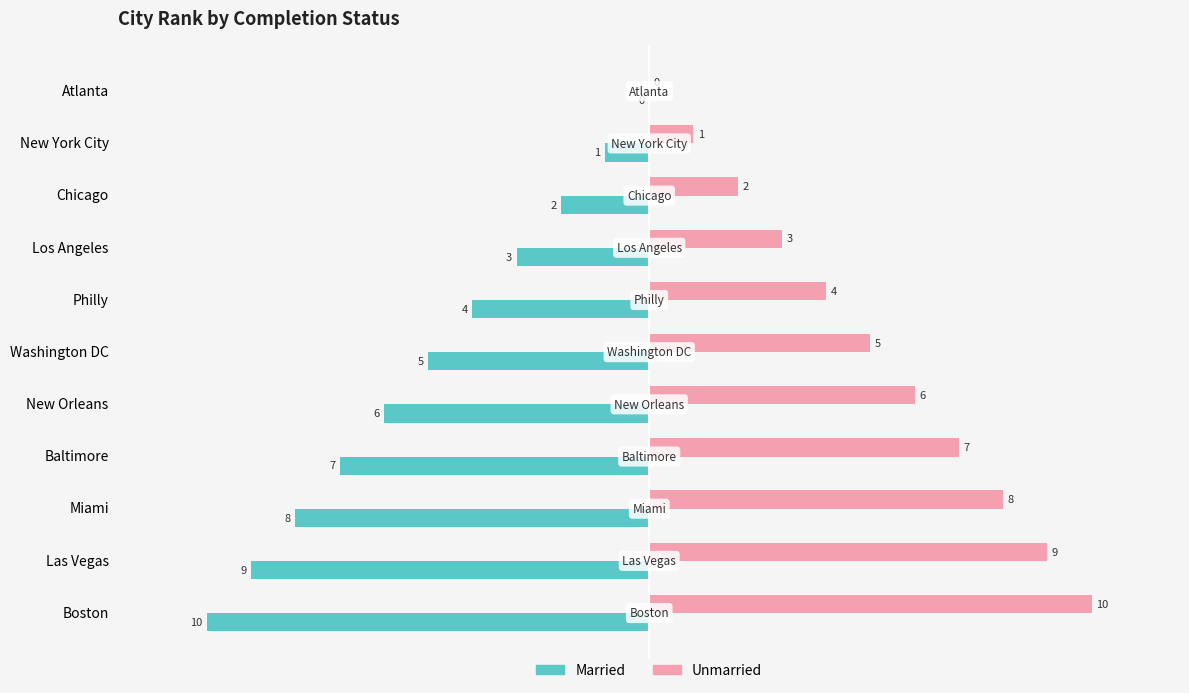

Which series has the largest total across all categories?

Unmarried